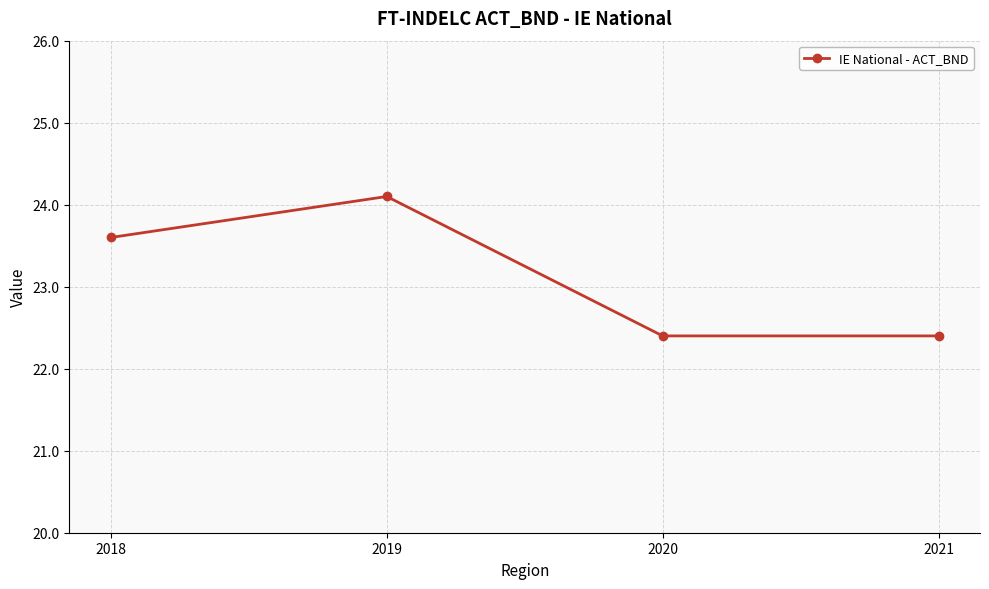

How many points are higher than both their immediate neighbors (excluding endpoints)?

1